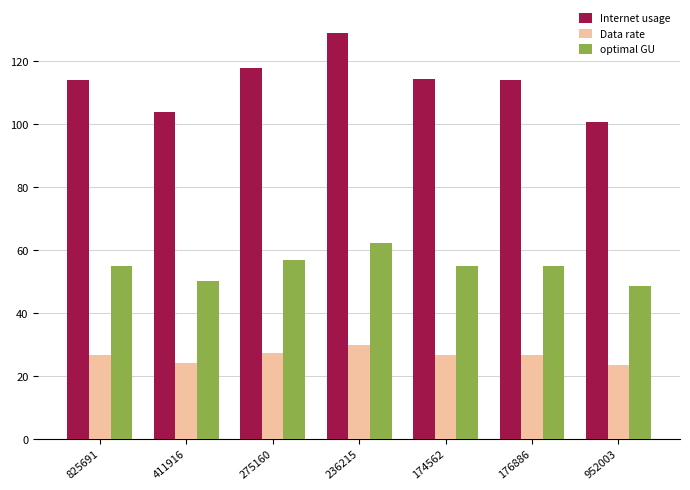

What is the difference between the highest and lowest values at 411916?

79.8